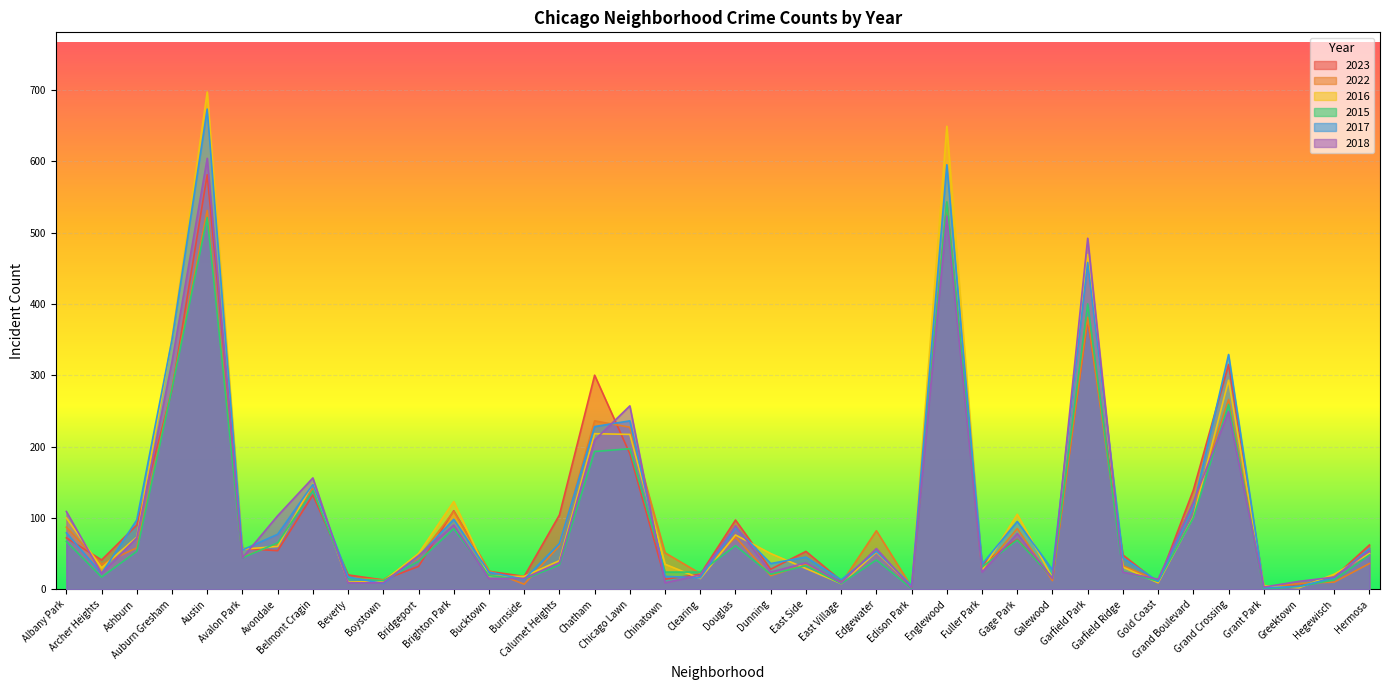

Does the chart display data point markers on the line(s)?

No